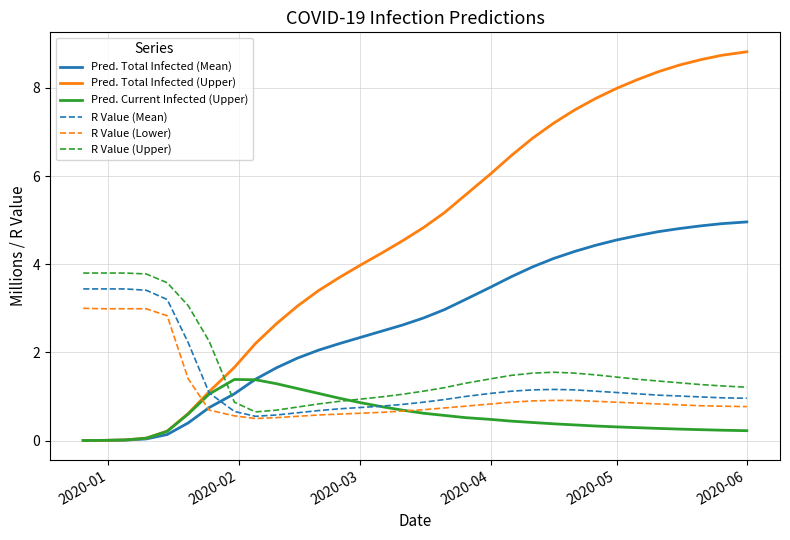

Which series has the widest spread of values?

Pred. Total Infected (Upper)